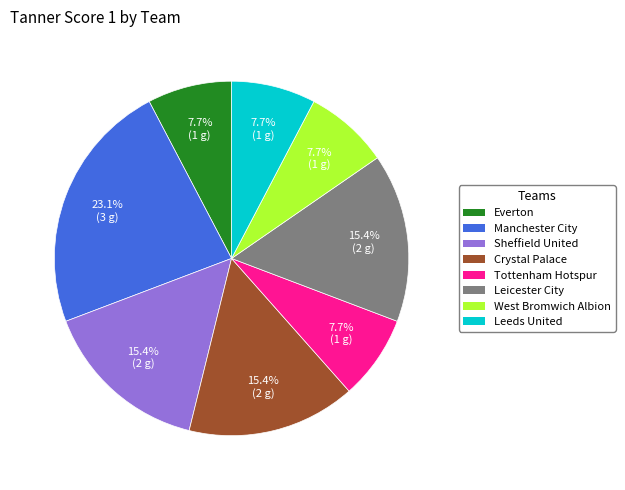

The Leeds United slice represents 1% of the pie. True or false?

False